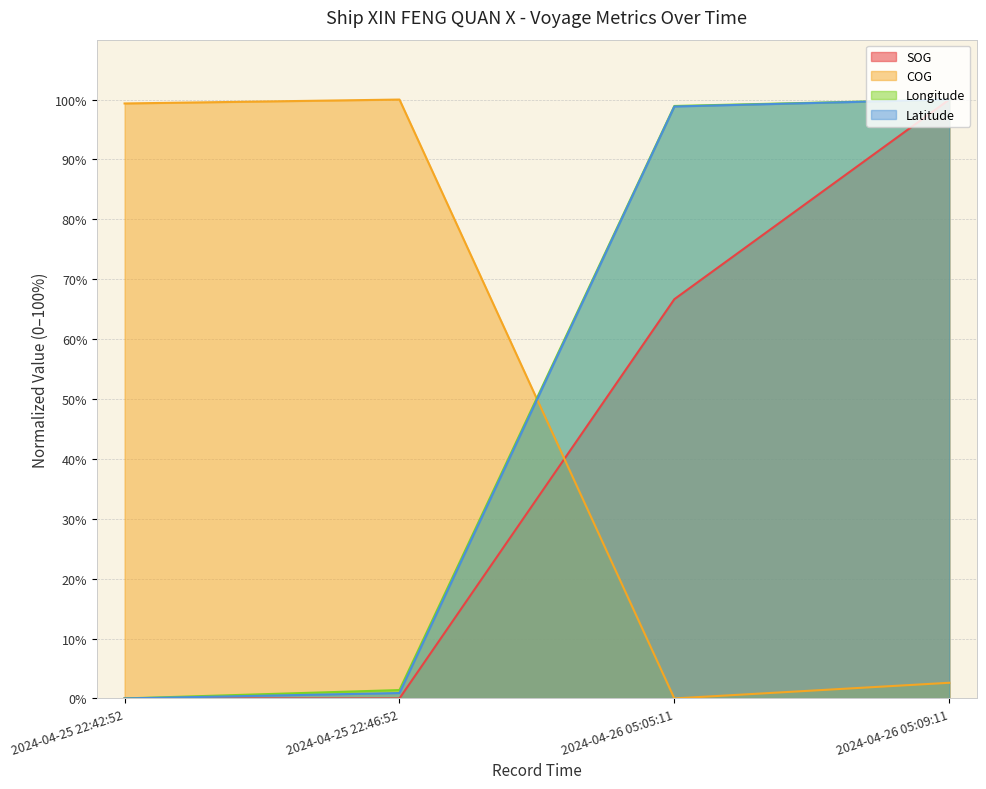

Which label corresponds to the largest value in the chart?

2024-04-26 05:09:11